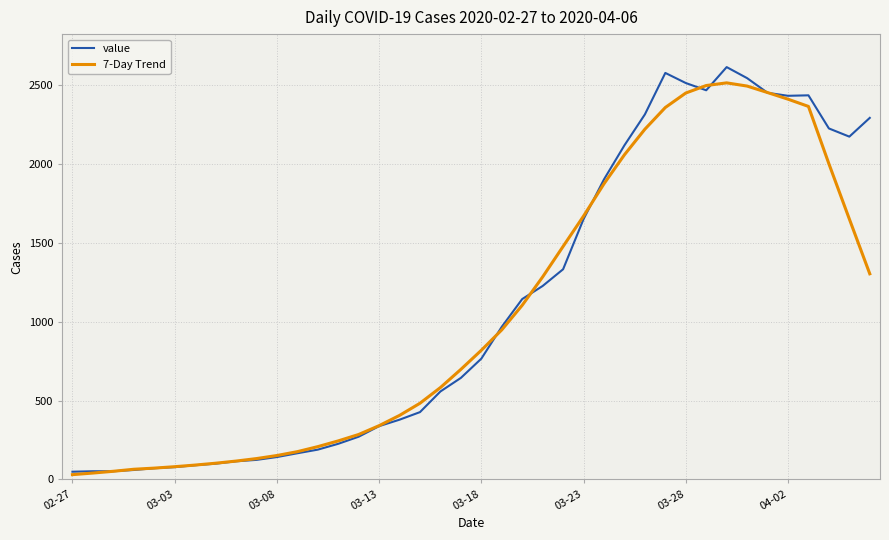

After their last crossing, which series has the higher values: value or 7-Day Trend?

value